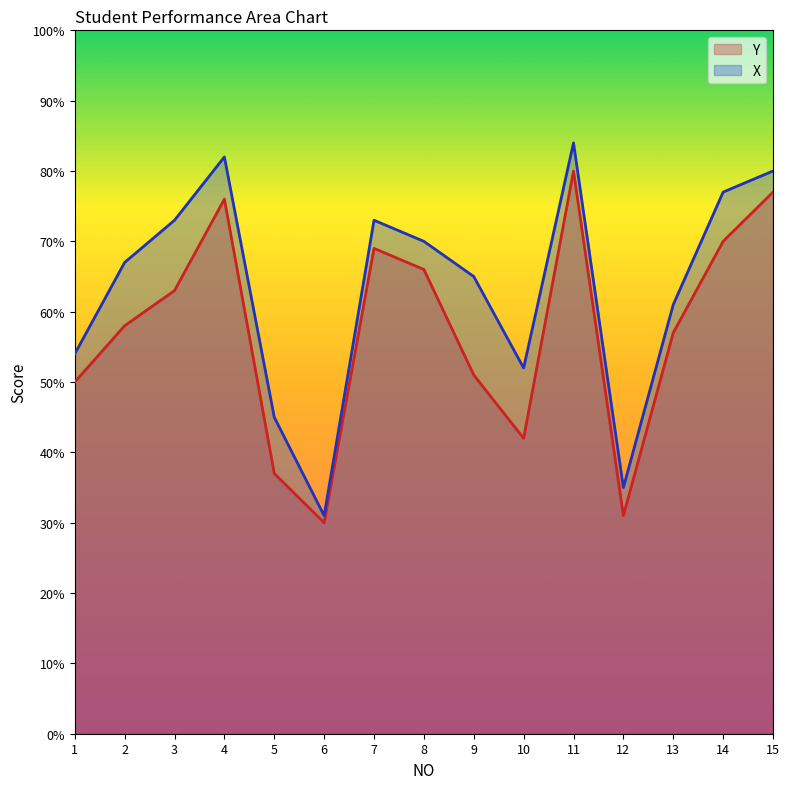

Reading right to left, transcribe all the data shown in this chart.

Y: 77	70	57	31	80	42	51	66	69	30	37	76	63	58	50
X: 80	77	61	35	84	52	65	70	73	31	45	82	73	67	54